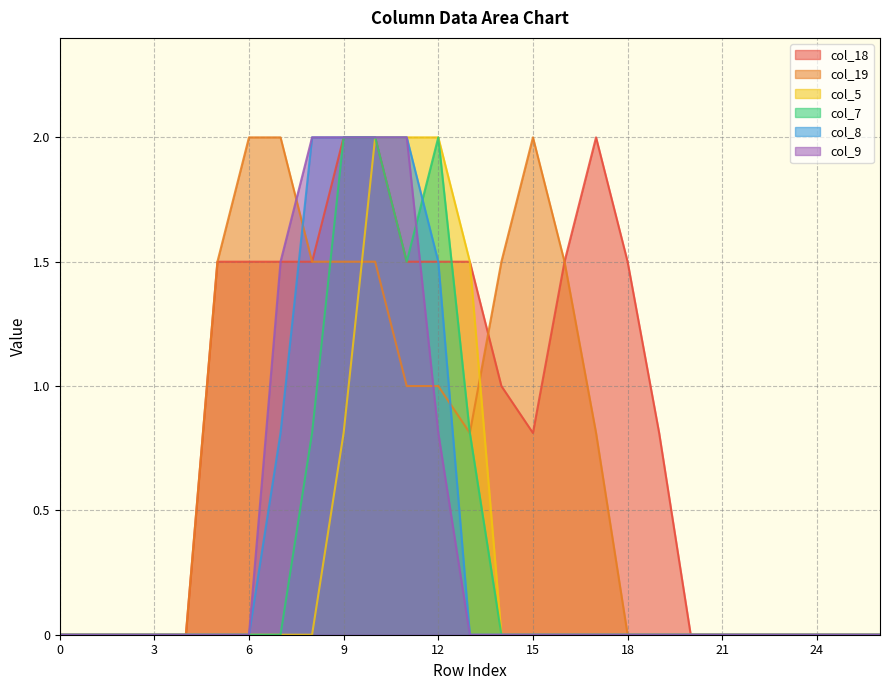

How many positive values does the col_8 series have?

6